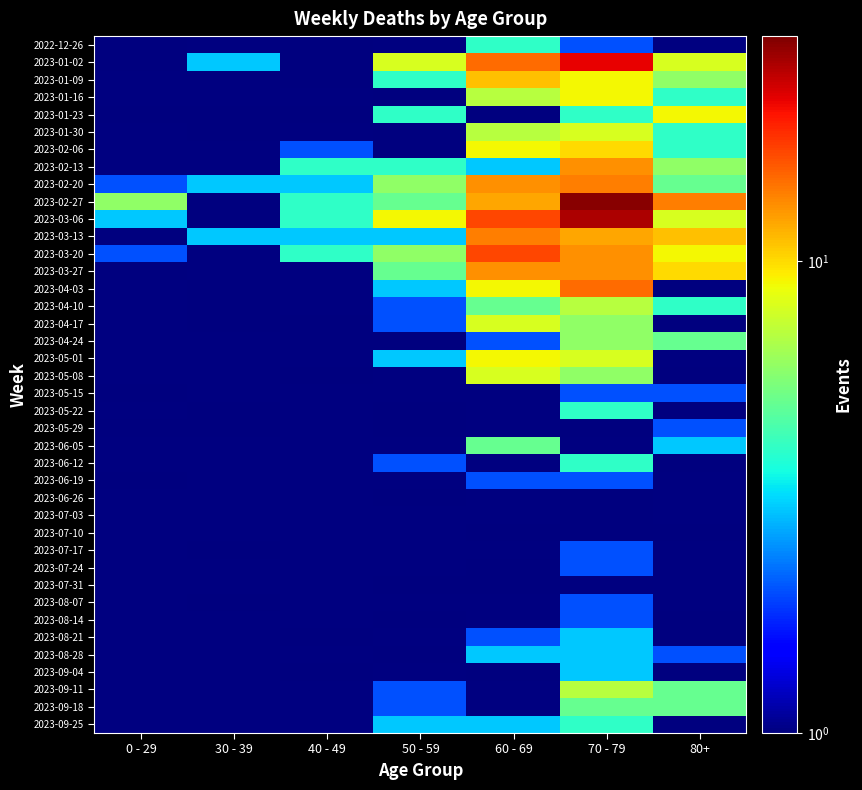

Which has a higher value, 80+ or 50 - 59?

50 - 59